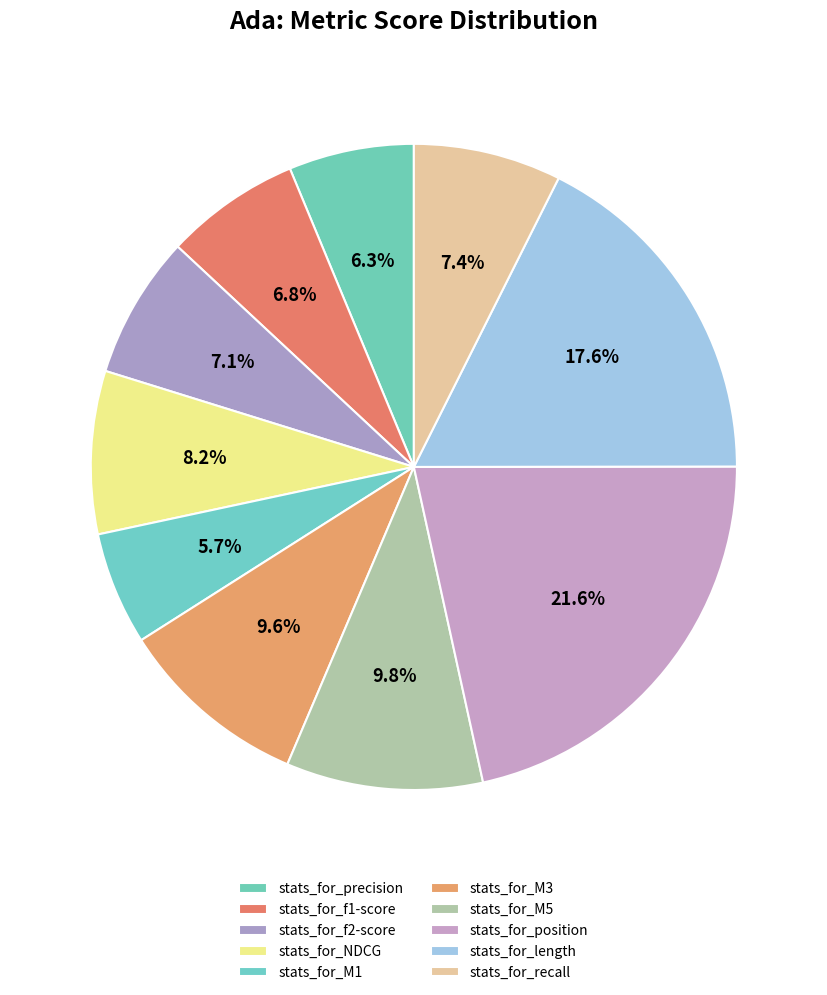

What is the total percentage of stats_for_f1-score and stats_for_M3?

16.4%